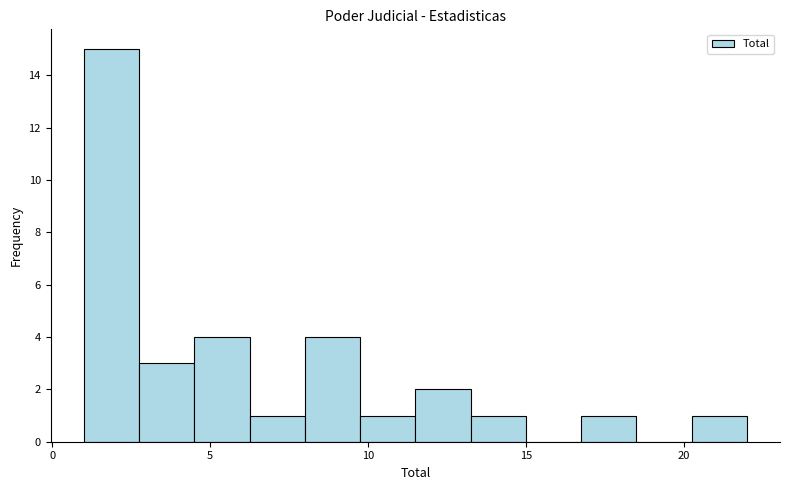

Around what value on the x-axis is the tallest bar? Give the approximate position of its centre, as read against the axis.

2.0